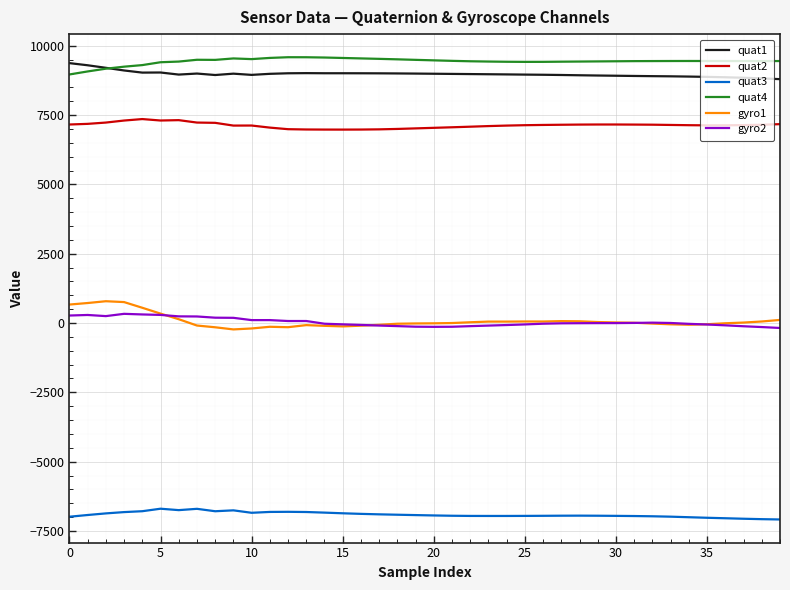

True or false: quat2 and gyro2 intersect in this chart.

False